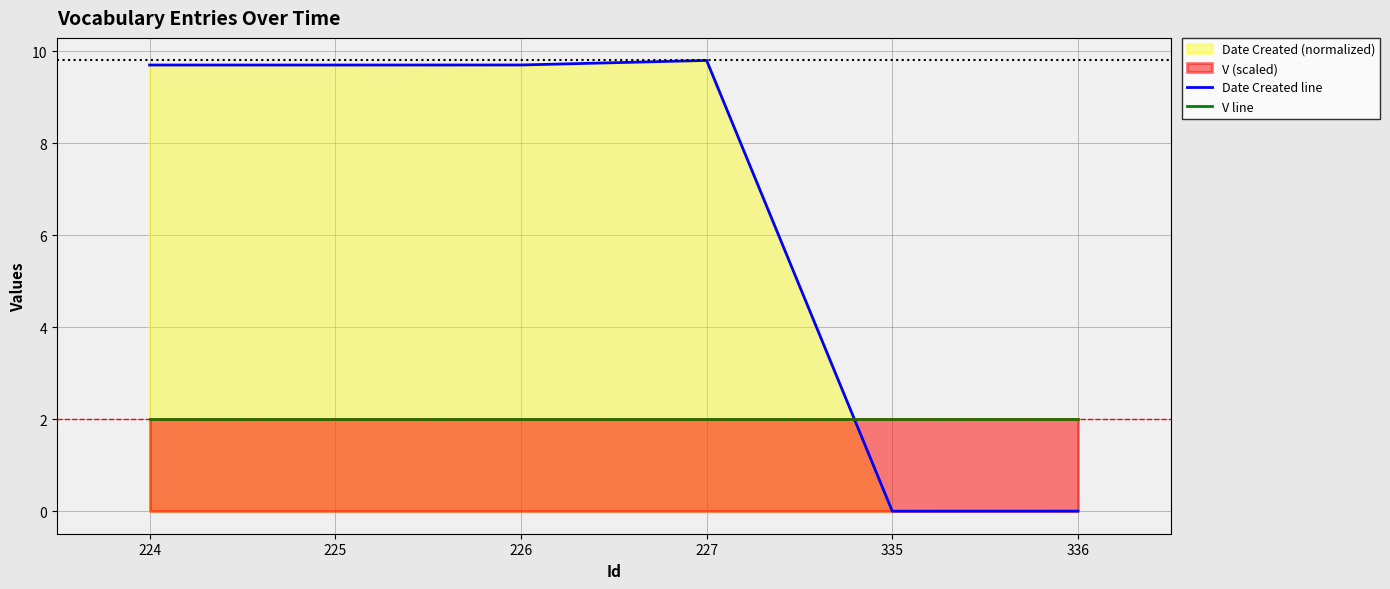

True or false: V line and Date Created line intersect in this chart.

True